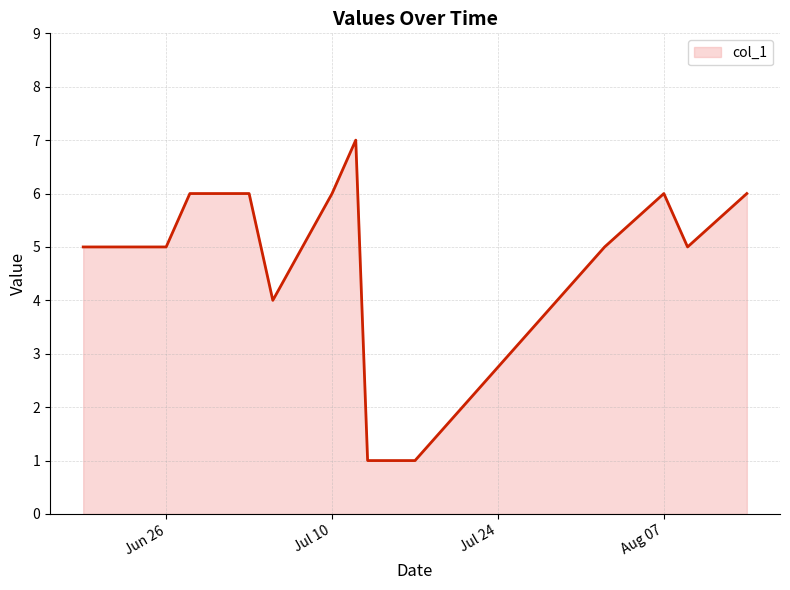

What is the greatest value displayed?

7